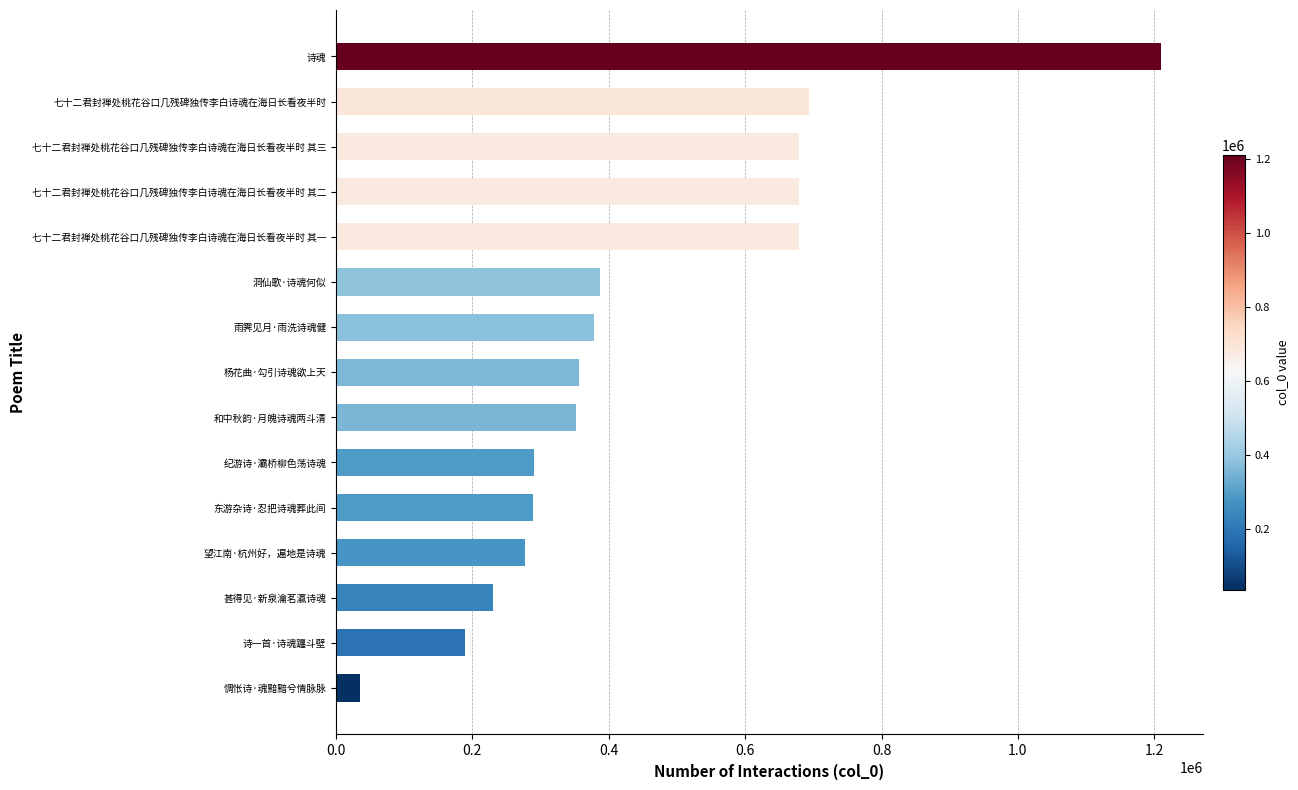

True or false: the data shows 1204001 at 七十二君封禅处桃花谷口几残碑独传李白诗魂在海日长看夜半时 其二.

False